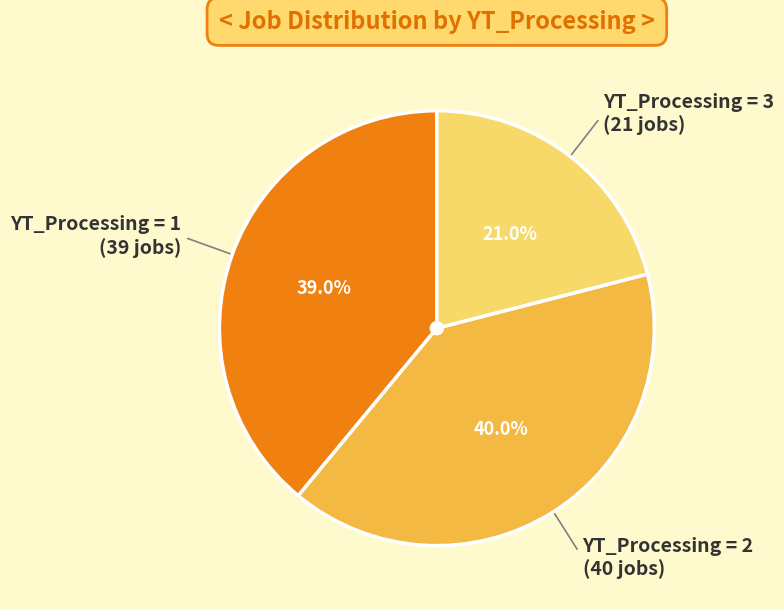

Is there a majority slice in this chart?

No